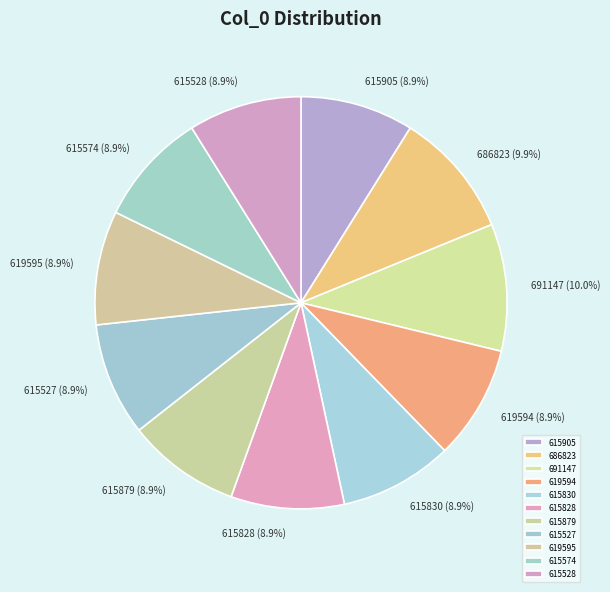

Is 615830 the majority of the pie?

No